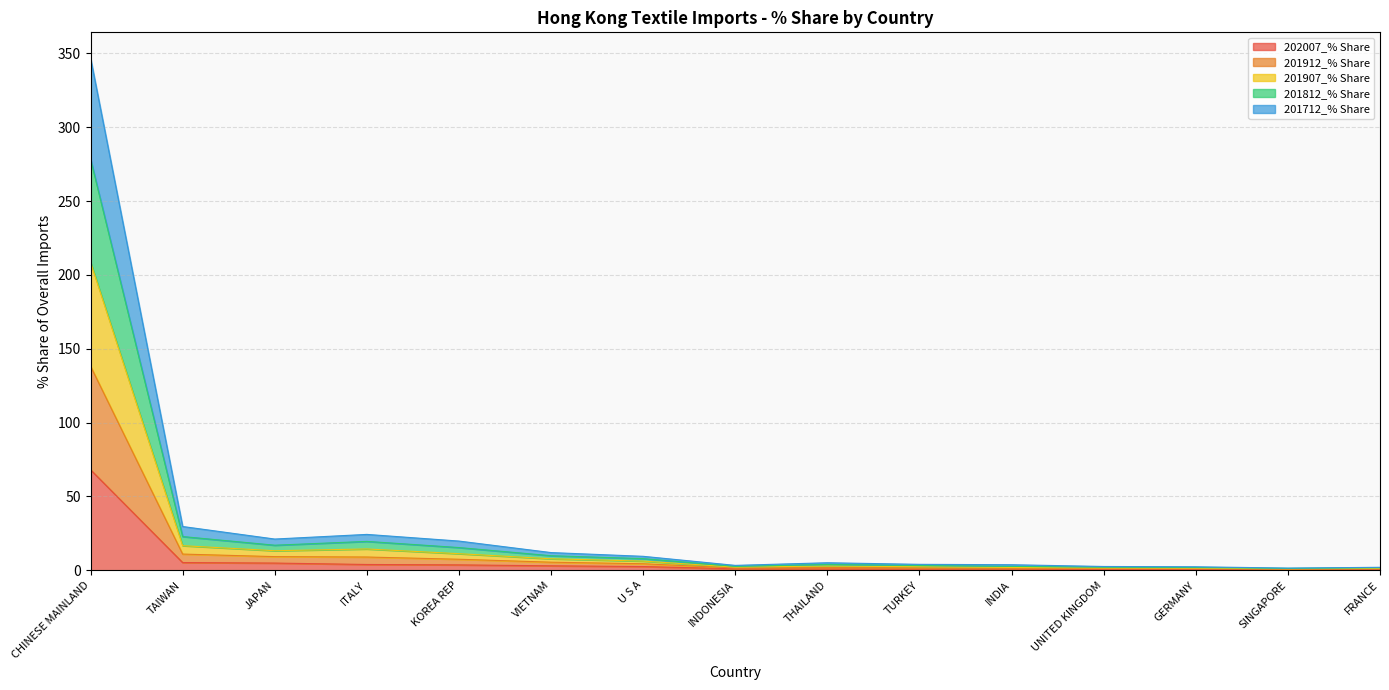

Count the number of data series in this chart.

5